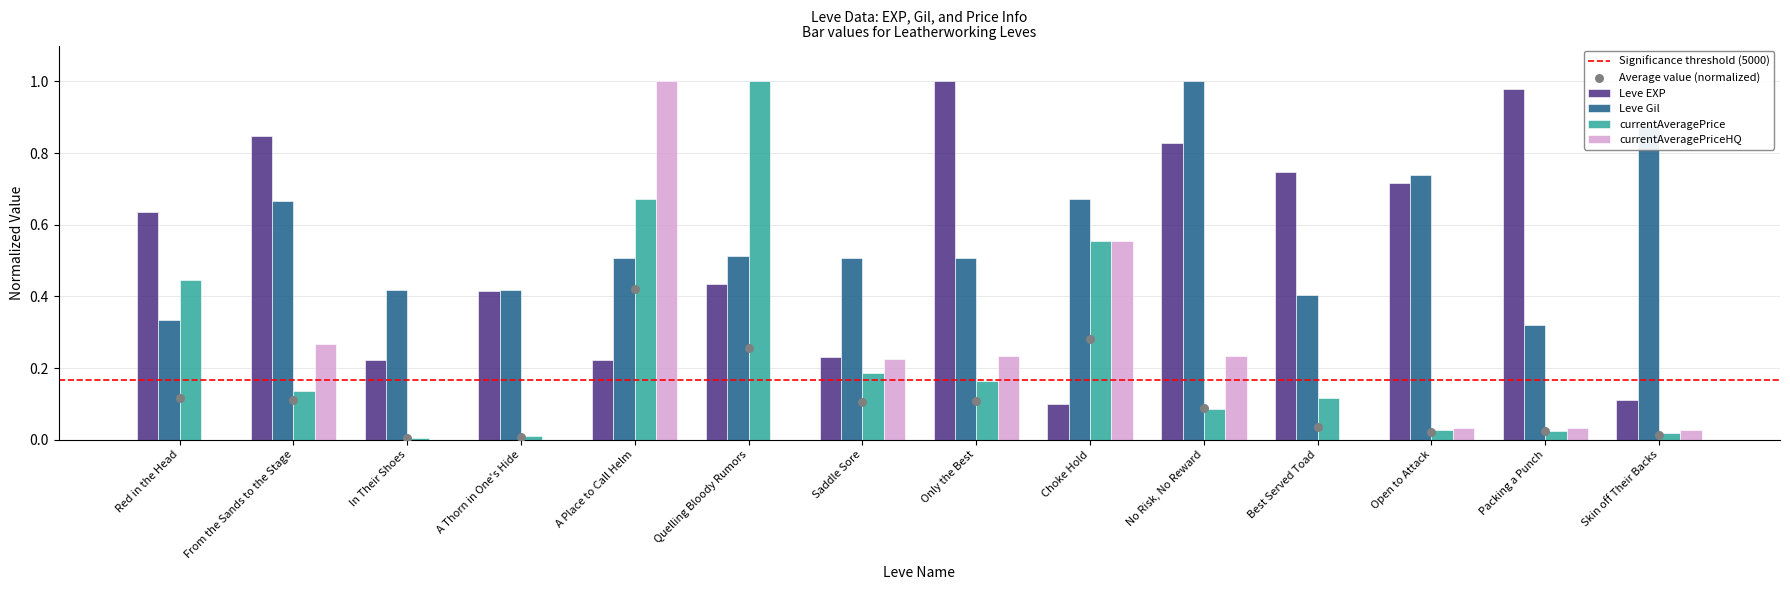

What is the total value across all series at Choke Hold?

1.9